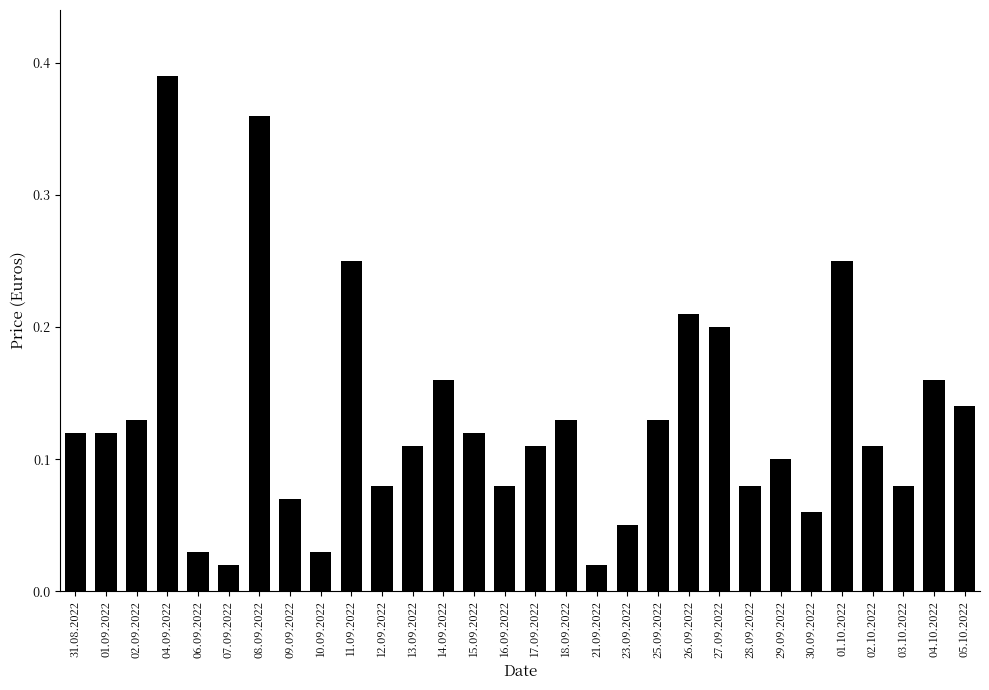

What is the sum of all values?

3.9